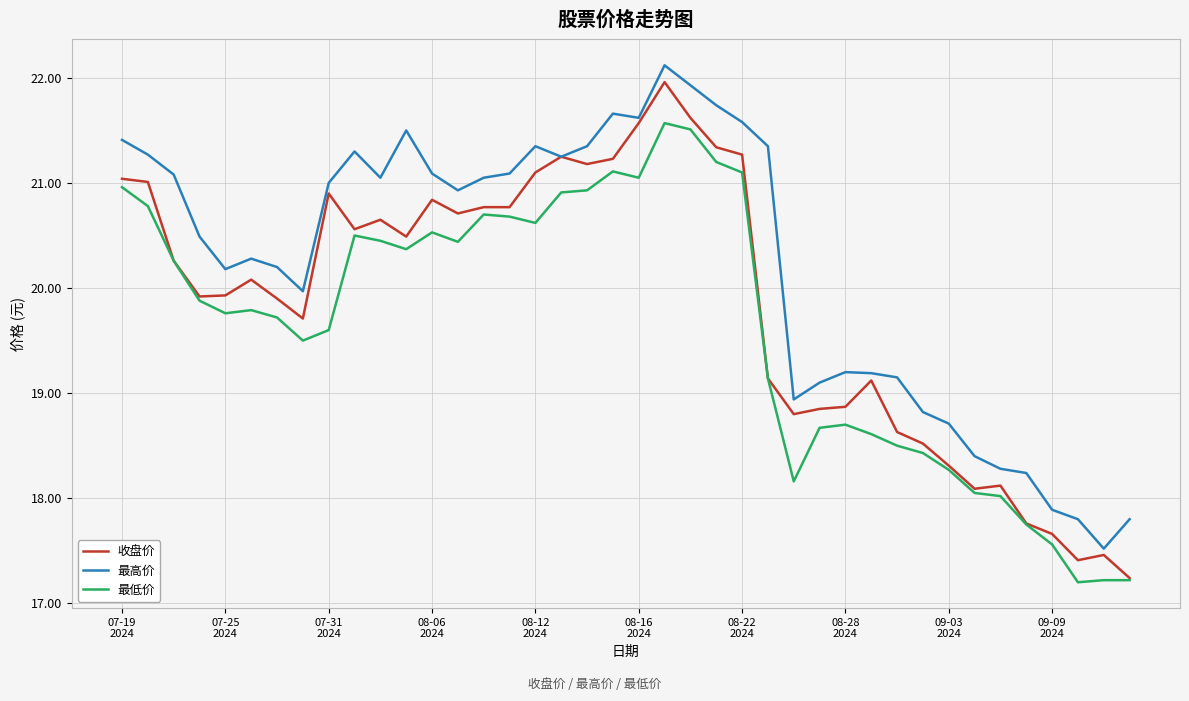

True or false: 最高价 and 最低价 intersect in this chart.

False